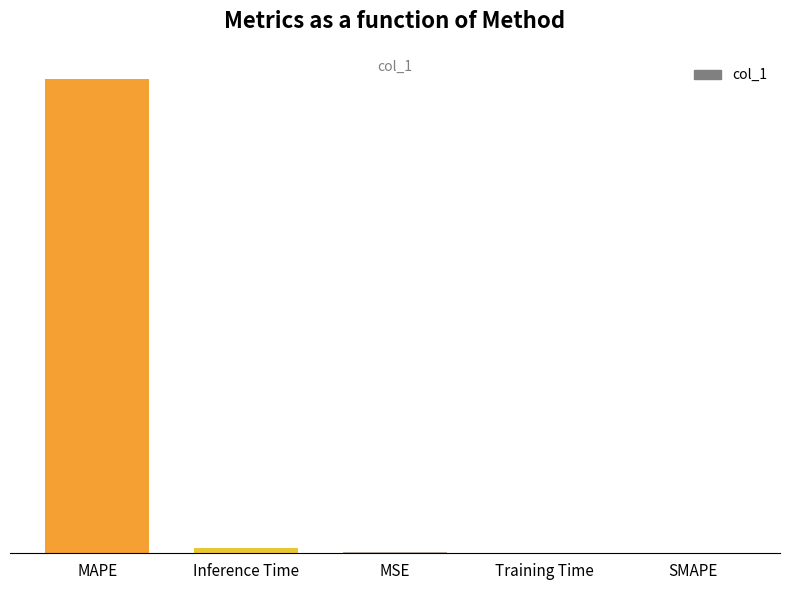

Reading left to right, what are all the values shown in this chart?

83.7	0.9	0.1	0.1	0.0